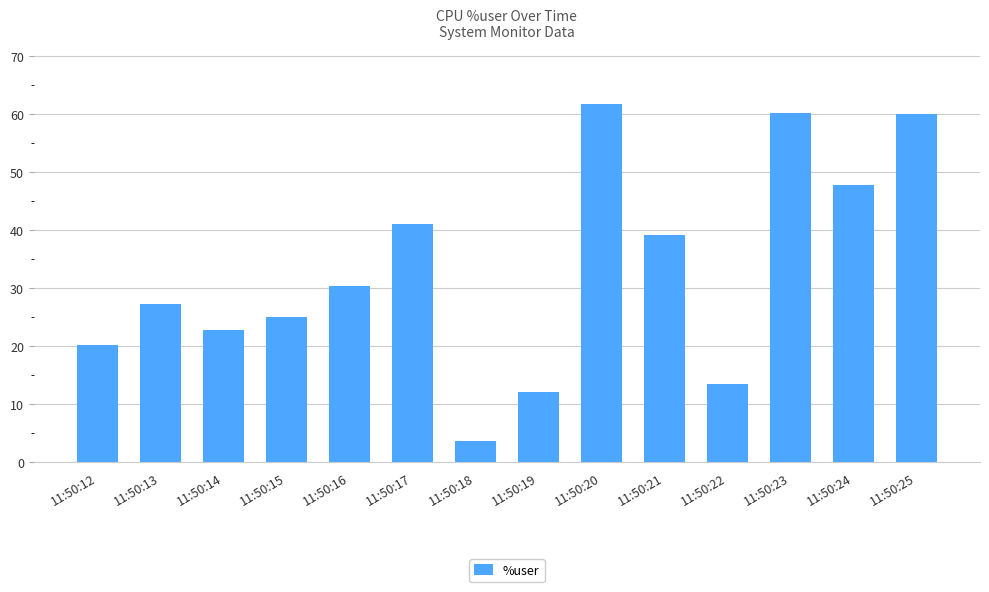

What is the value of the 1st bar from the left?

20.2